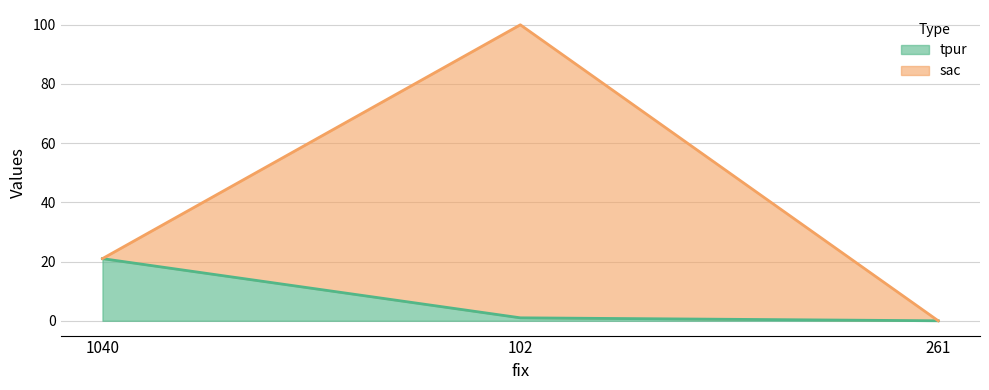

Reading right to left, extract all data points from this chart.

261=0	102=1	1040=21